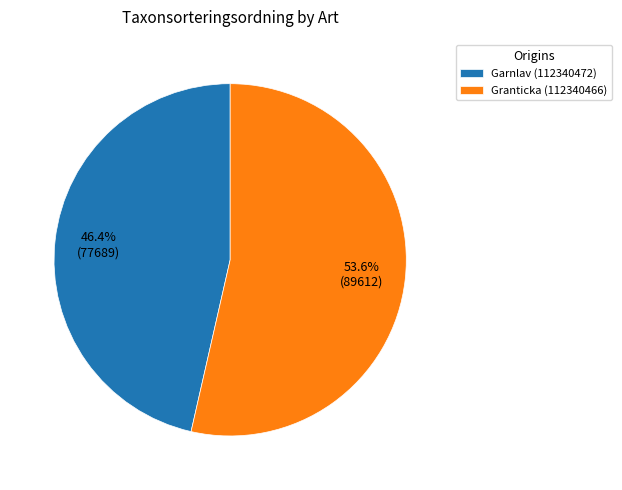

Is Garnlav (112340472) the majority of the pie?

No